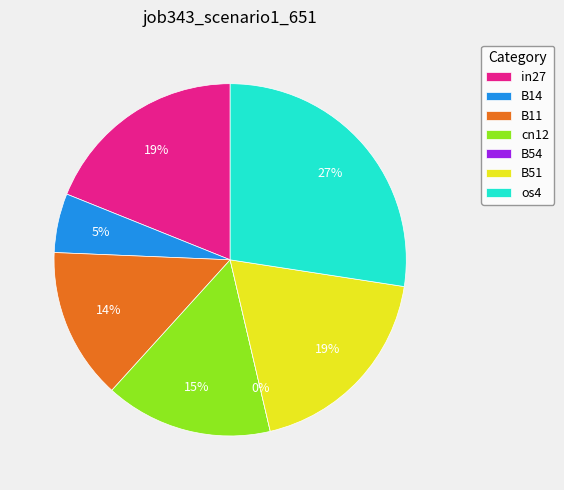

To the nearest percent, what is the difference between the cn12 and in27 slice percentages?

4%